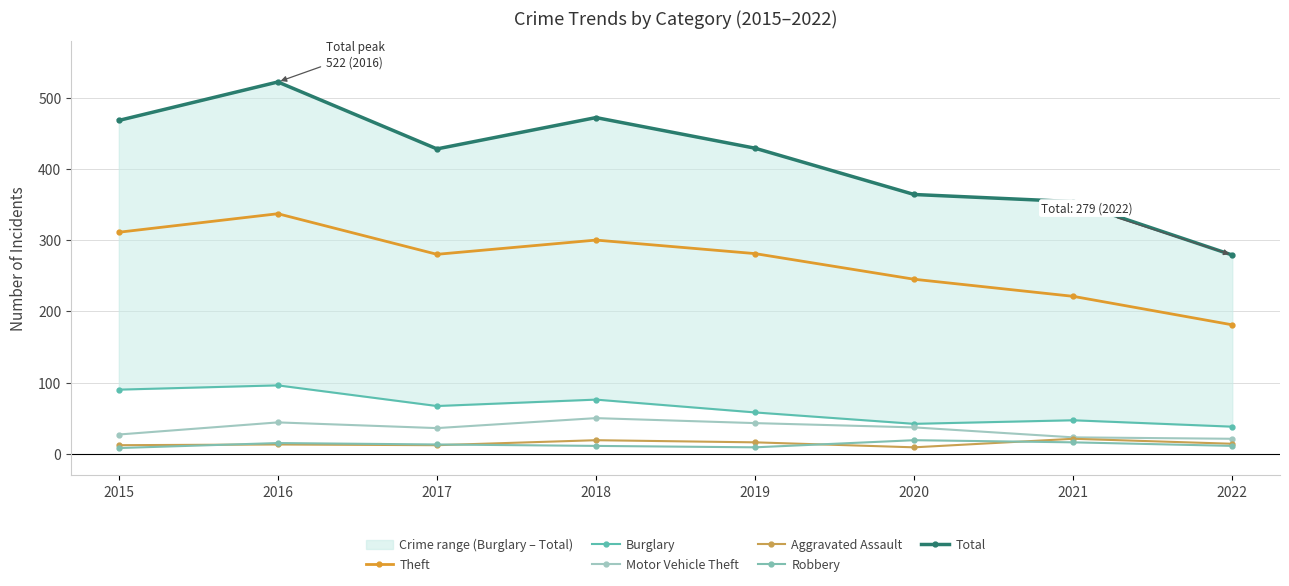

Which has a higher value, 2022 or 2019?

2019